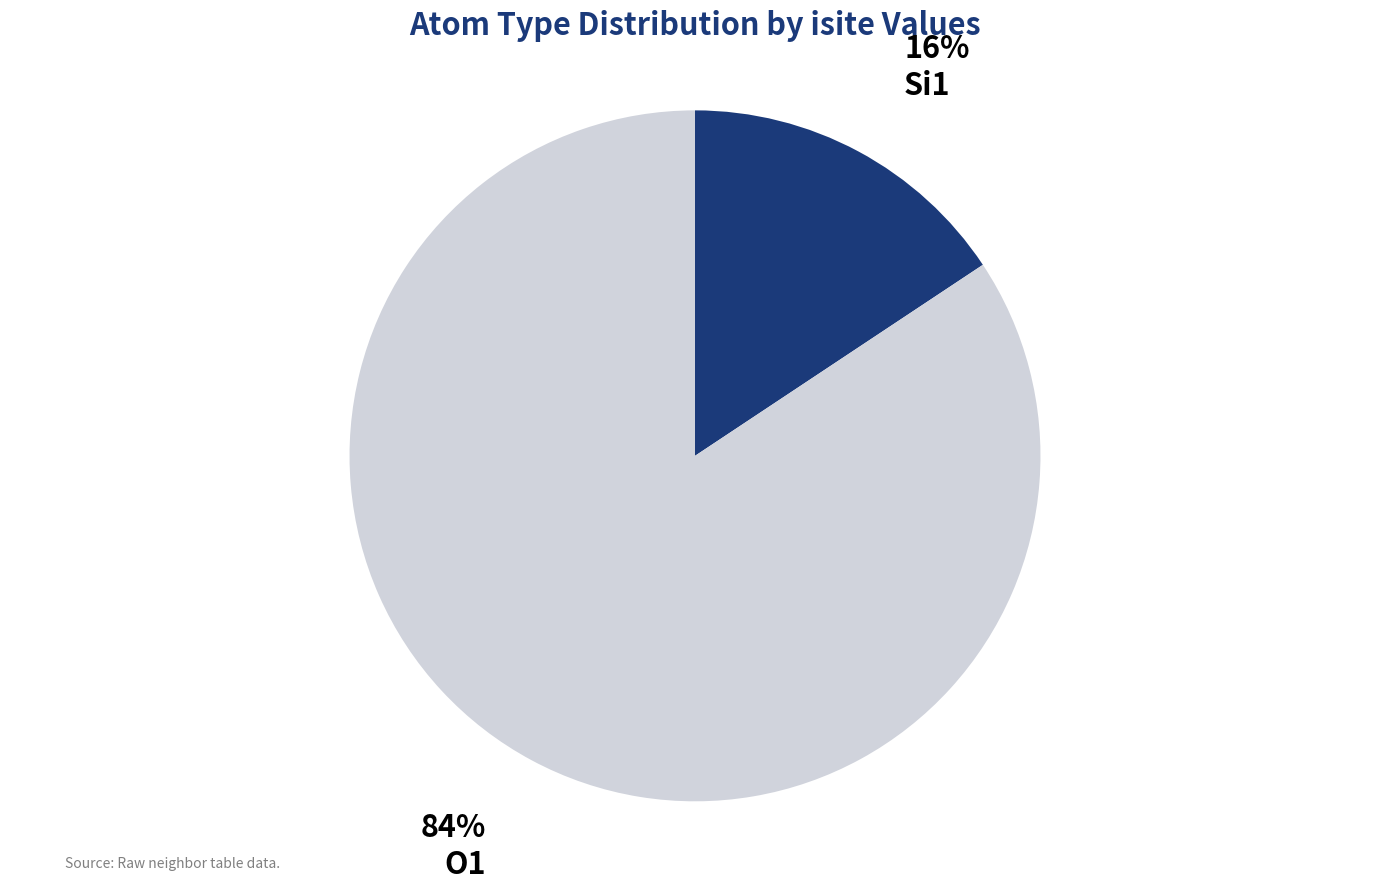

The O1 slice represents 94% of the pie. True or false?

False